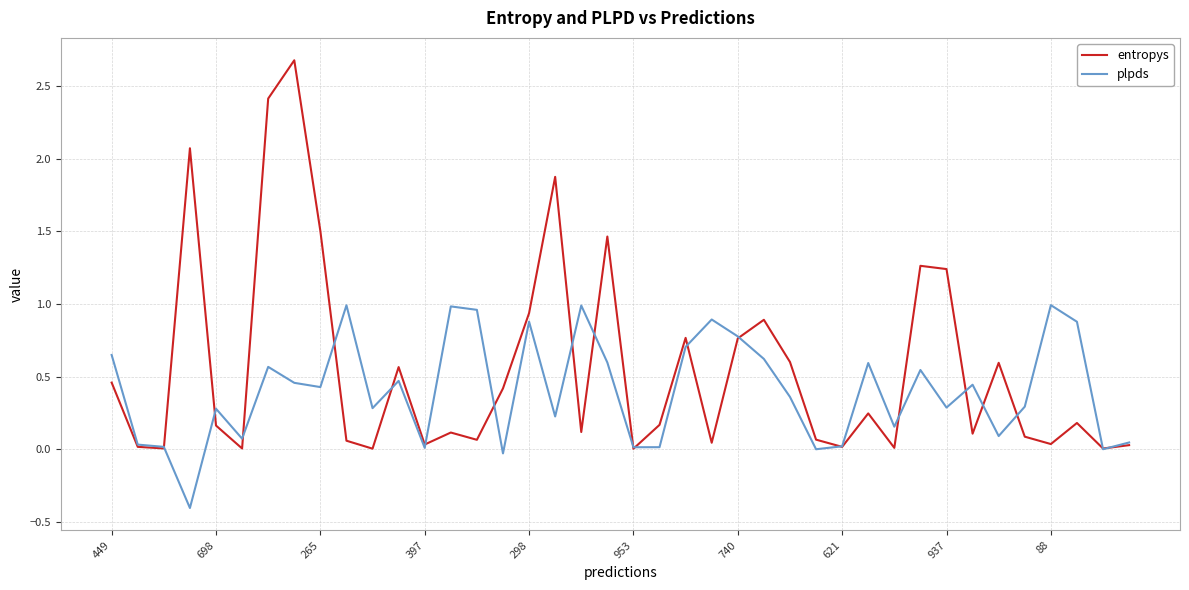

What is the greatest value displayed?

2.7